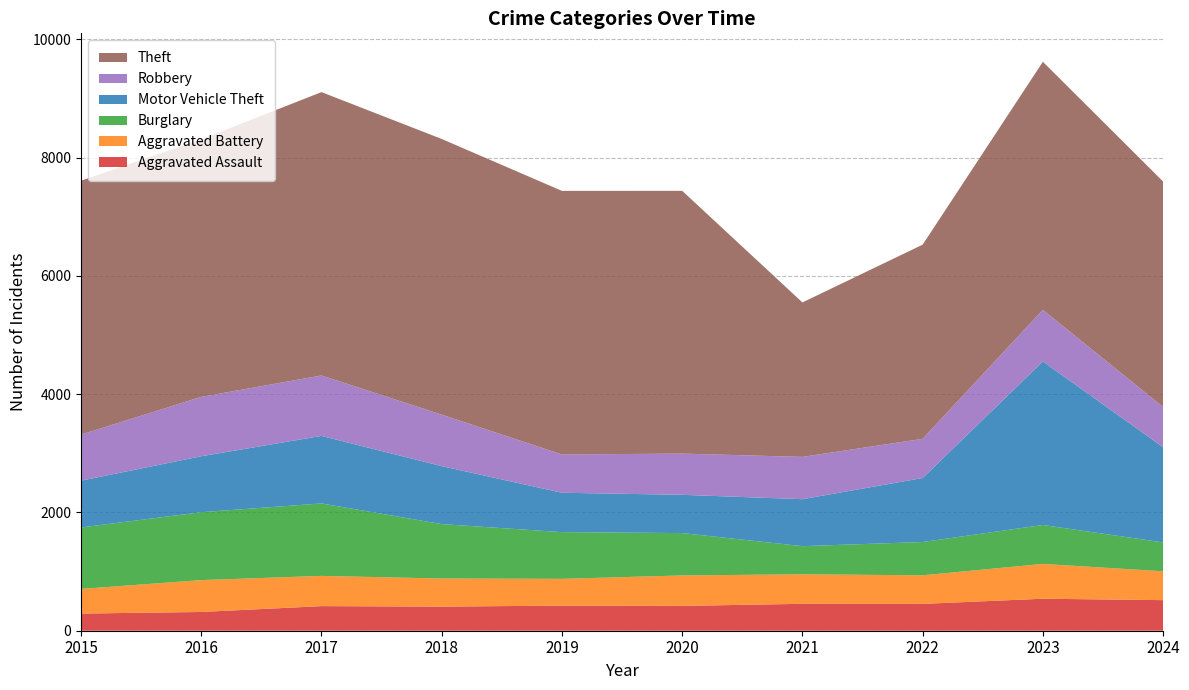

Reading left to right, extract all data points from this chart.

Aggravated Assault: 290	317	416	408	424	420	455	454	541	517
Aggravated Battery: 417	539	511	475	453	515	499	483	589	488
Burglary: 1039	1148	1225	920	790	716	476	563	658	488
Motor Vehicle Theft: 791	946	1142	980	666	647	794	1082	2765	1610
Robbery: 779	1004	1022	870	647	697	715	663	873	680
Theft: 4293	4355	4791	4662	4457	4443	2612	3283	4194	3812